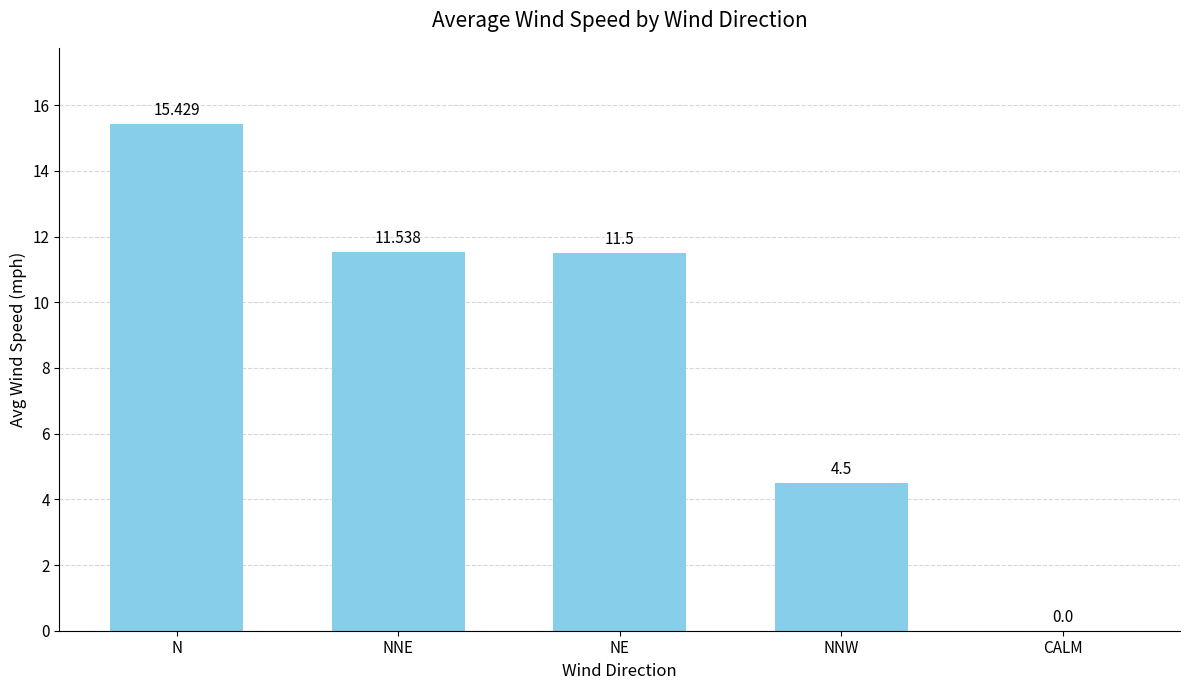

Count the number of data series in this chart.

1